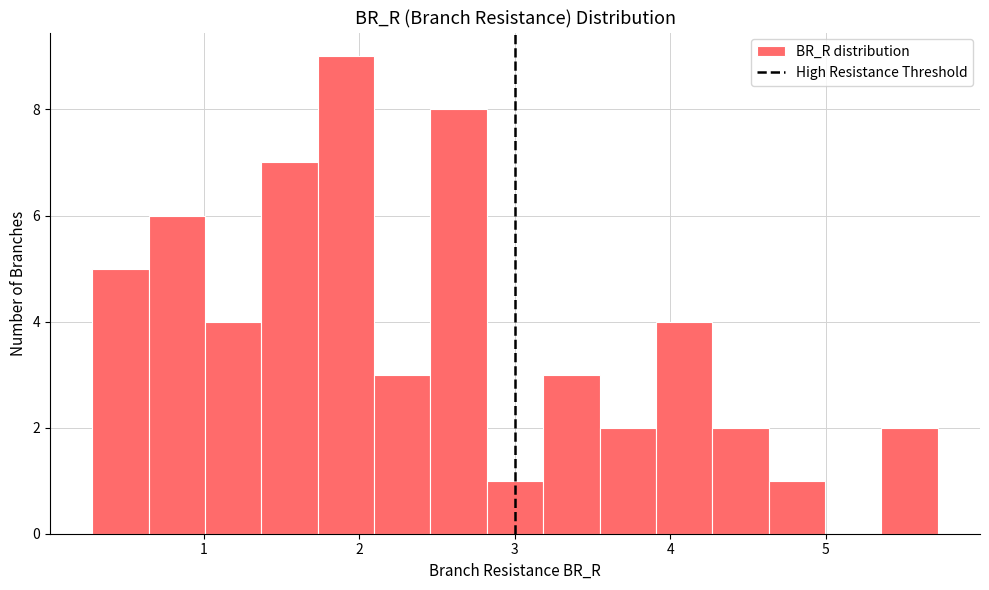

Read against the x-axis, roughly where is the centre of the tallest bar?

1.9